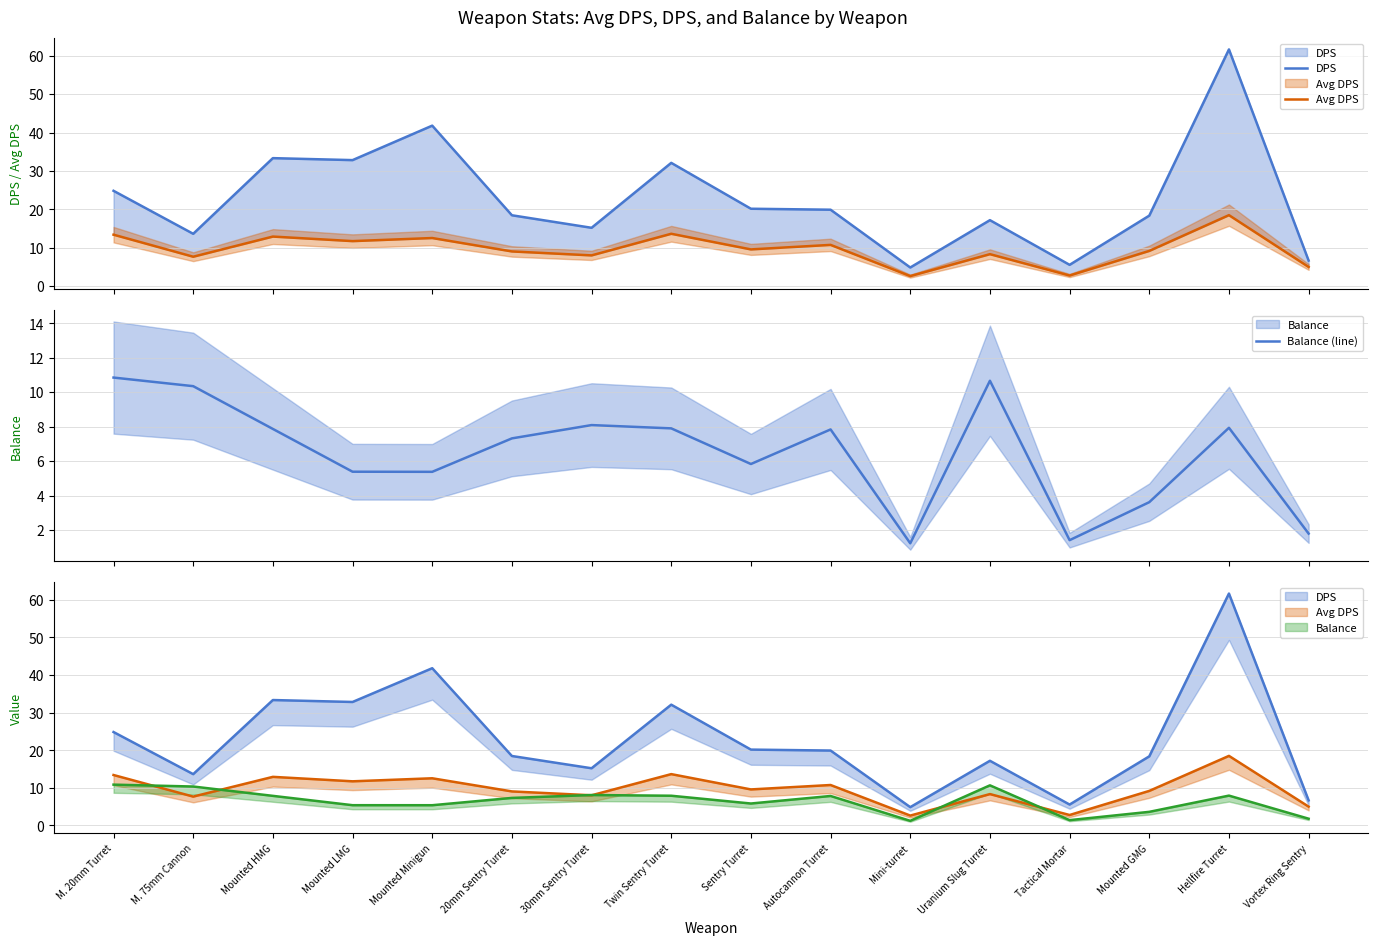

List the series in order of their peak value, highest first.

DPS (line), Avg DPS (line), Balance (line)